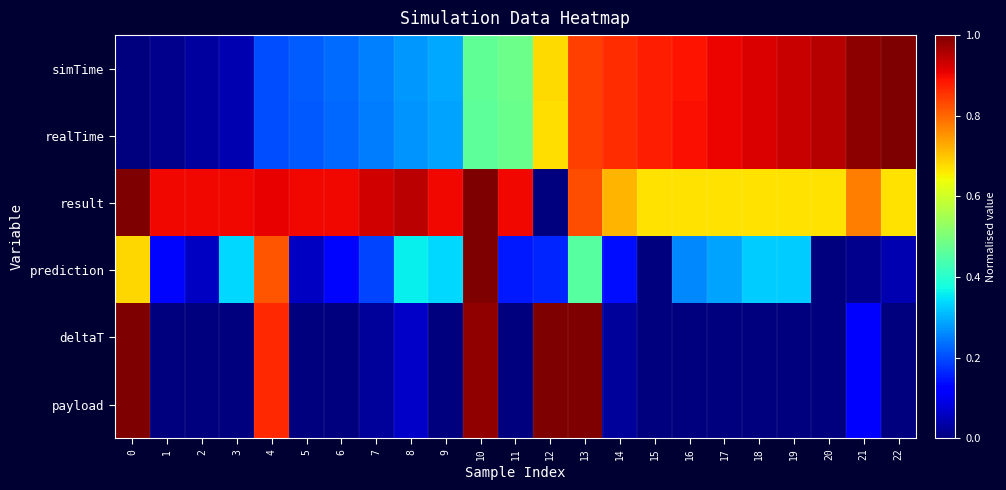

Reading left to right, list all the values displayed in this chart.

simTime: 0=0.0	1=0.0	2=0.0	3=0.0	4=0.2	5=0.2	6=0.2	7=0.3	8=0.3	9=0.3	10=0.5	11=0.5	12=0.7	13=0.8	14=0.9	15=0.9	16=0.9	17=0.9	18=0.9	19=0.9	20=0.9	21=1.0	22=1.0
realTime: 0=0.0	1=0.0	2=0.0	3=0.0	4=0.2	5=0.2	6=0.2	7=0.2	8=0.3	9=0.3	10=0.5	11=0.5	12=0.7	13=0.8	14=0.9	15=0.9	16=0.9	17=0.9	18=0.9	19=0.9	20=1.0	21=1.0	22=1.0
result: 0=1.0	1=0.9	2=0.9	3=0.9	4=0.9	5=0.9	6=0.9	7=0.9	8=0.9	9=0.9	10=1.0	11=0.9	12=0.0	13=0.8	14=0.7	15=0.7	16=0.7	17=0.7	18=0.7	19=0.7	20=0.7	21=0.8	22=0.7
prediction: 0=0.7	1=0.1	2=0.1	3=0.3	4=0.8	5=0.1	6=0.1	7=0.2	8=0.4	9=0.3	10=1.0	11=0.2	12=0.2	13=0.5	14=0.1	15=0.0	16=0.3	17=0.3	18=0.3	19=0.3	20=0.0	21=0.0	22=0.0
deltaT: 0=1.0	1=0.0	2=0.0	3=0.0	4=0.9	5=0.0	6=0.0	7=0.0	8=0.1	9=0.0	10=1.0	11=0.0	12=1.0	13=1.0	14=0.0	15=0.0	16=0.0	17=0.0	18=0.0	19=0.0	20=0.0	21=0.1	22=0.0
payload: 0=1.0	1=0.0	2=0.0	3=0.0	4=0.9	5=0.0	6=0.0	7=0.0	8=0.1	9=0.0	10=1.0	11=0.0	12=1.0	13=1.0	14=0.0	15=0.0	16=0.0	17=0.0	18=0.0	19=0.0	20=0.0	21=0.1	22=0.0